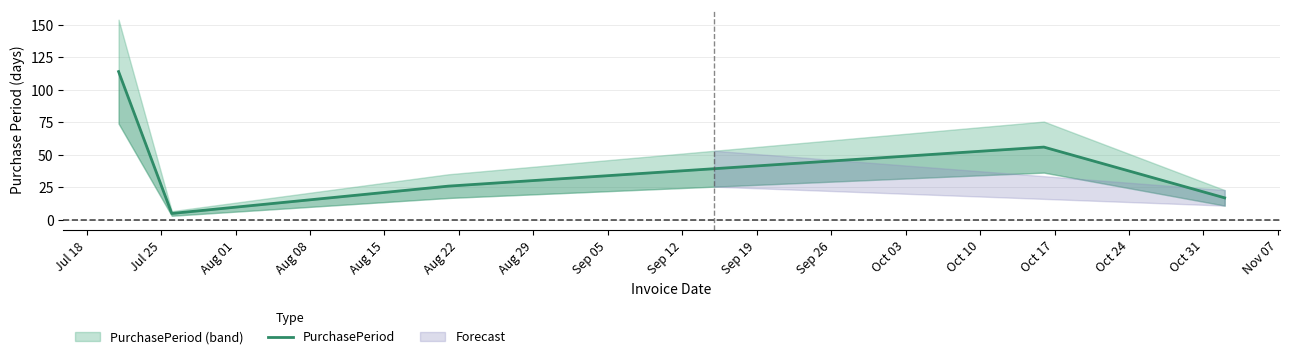

Approximately how many times larger is the value at Jul 25 compared to Aug 01?

0.2